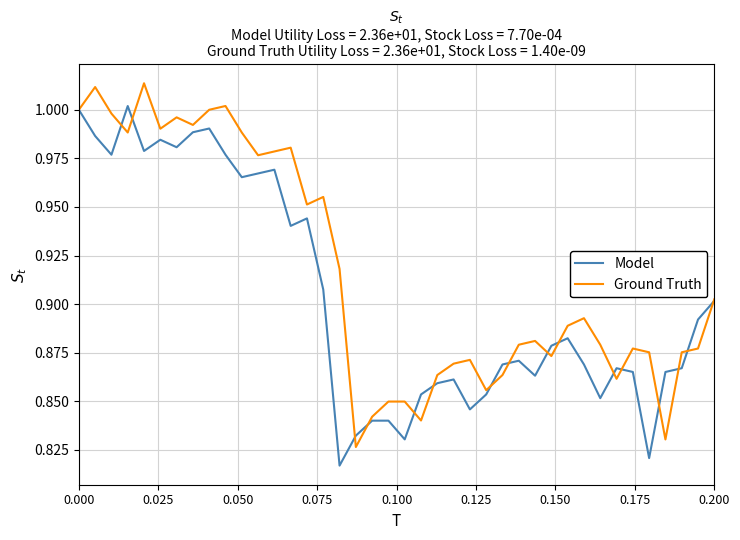

Rank the series by their average value, from highest to lowest.

Ground Truth, Model